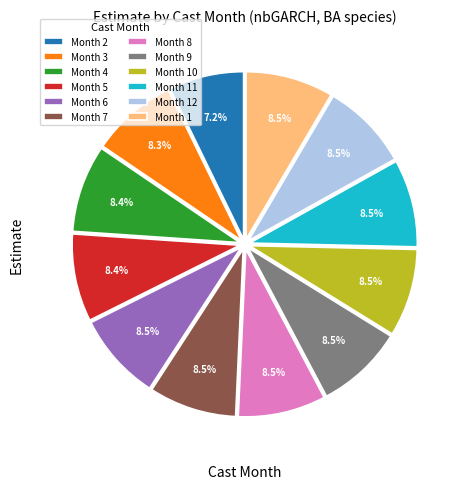

Does any single category account for the majority?

No